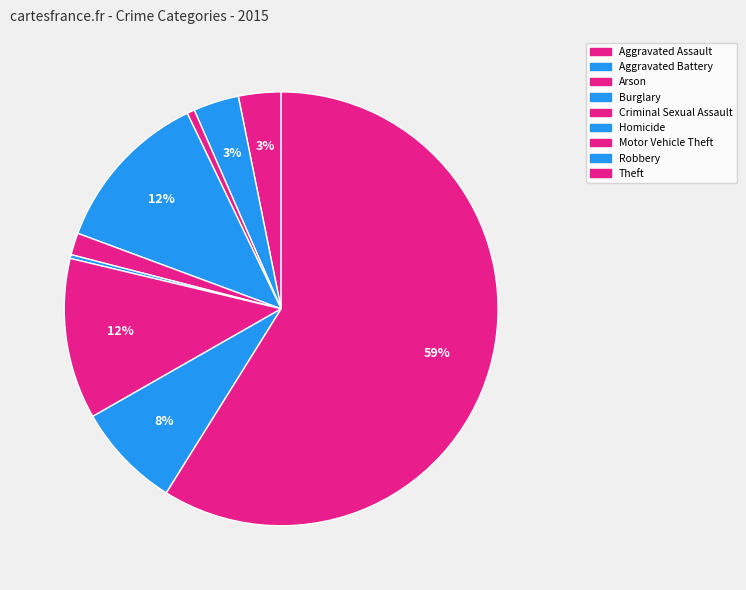

How many segments does this pie chart have?

9